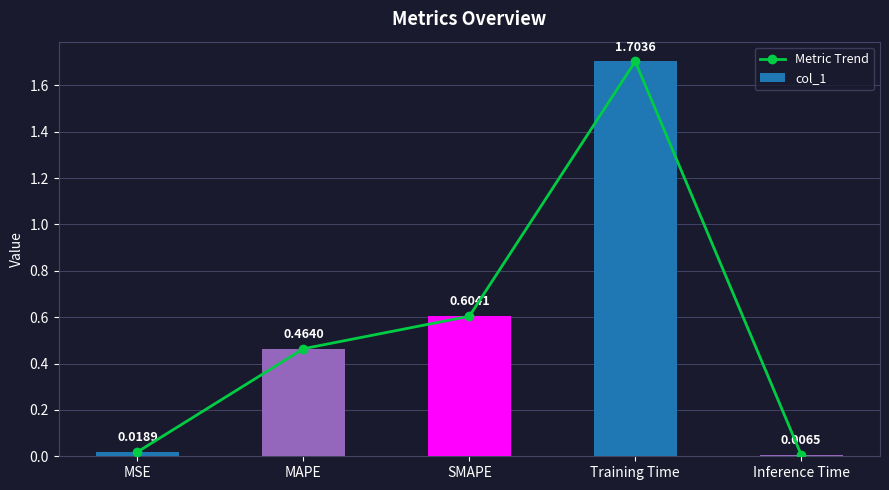

At how many categories does at least one series exceed 0?

5